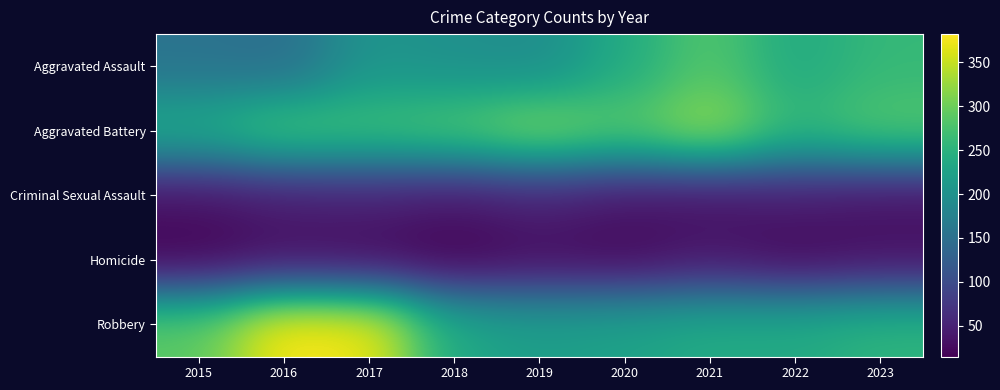

At how many categories does at least one series exceed 332?

2